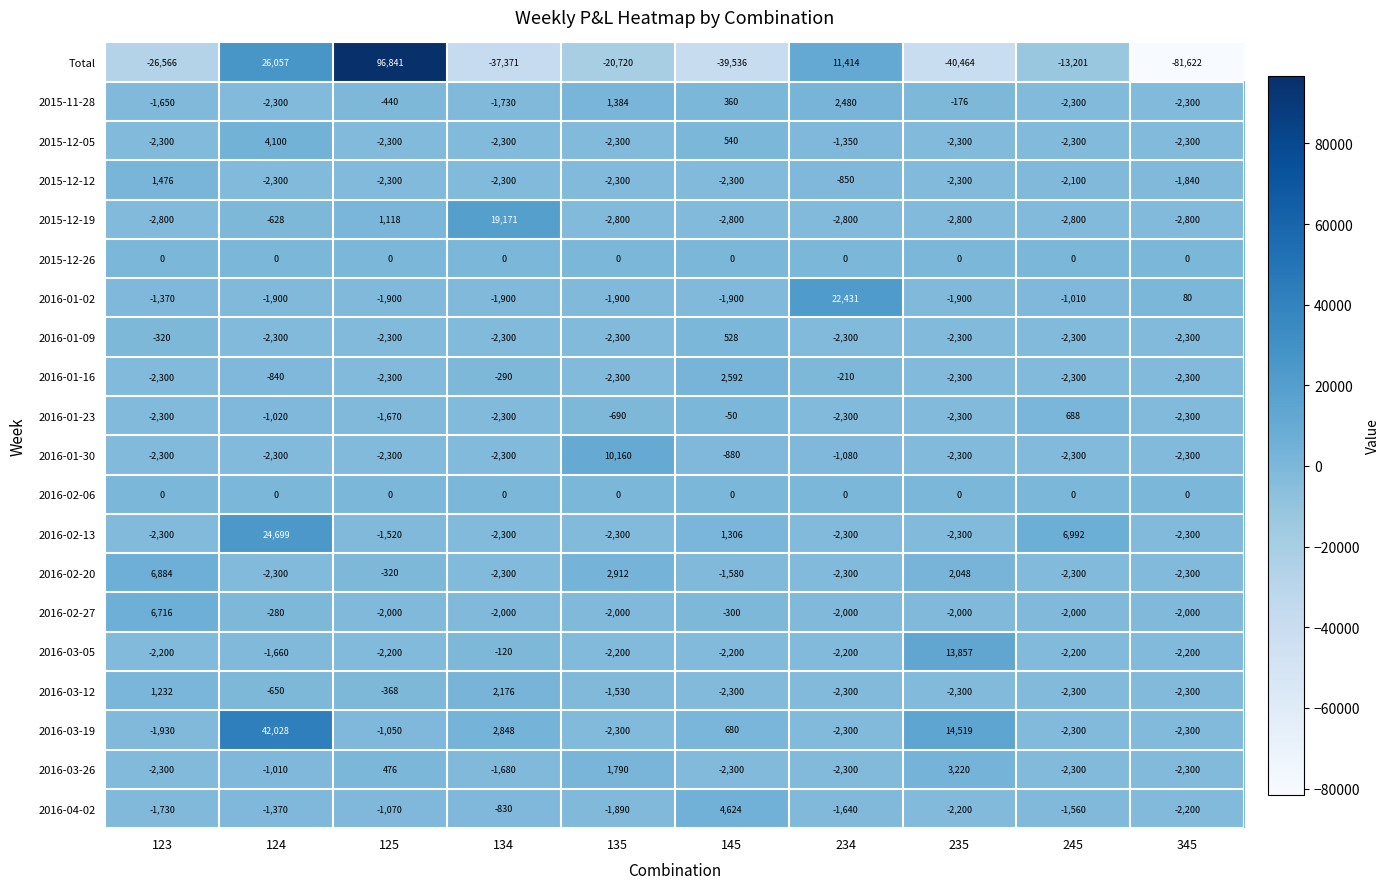

Which label corresponds to the largest value in the chart?

125